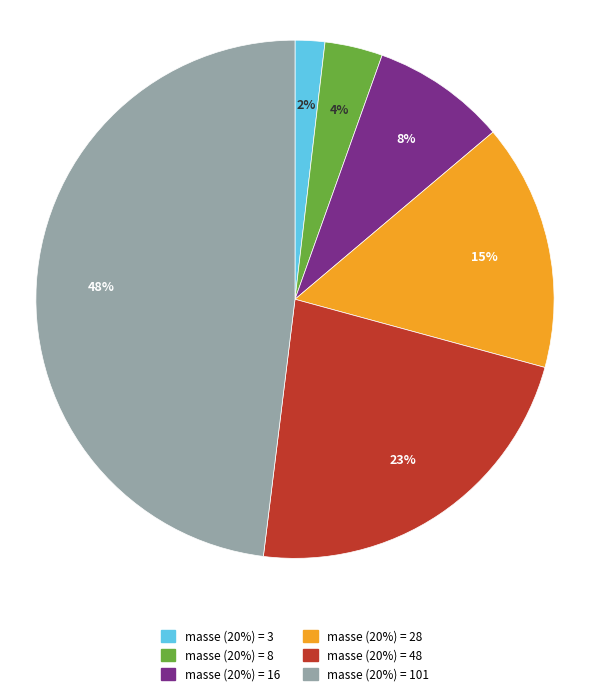

To the nearest percent, what is the average slice percentage?

17%